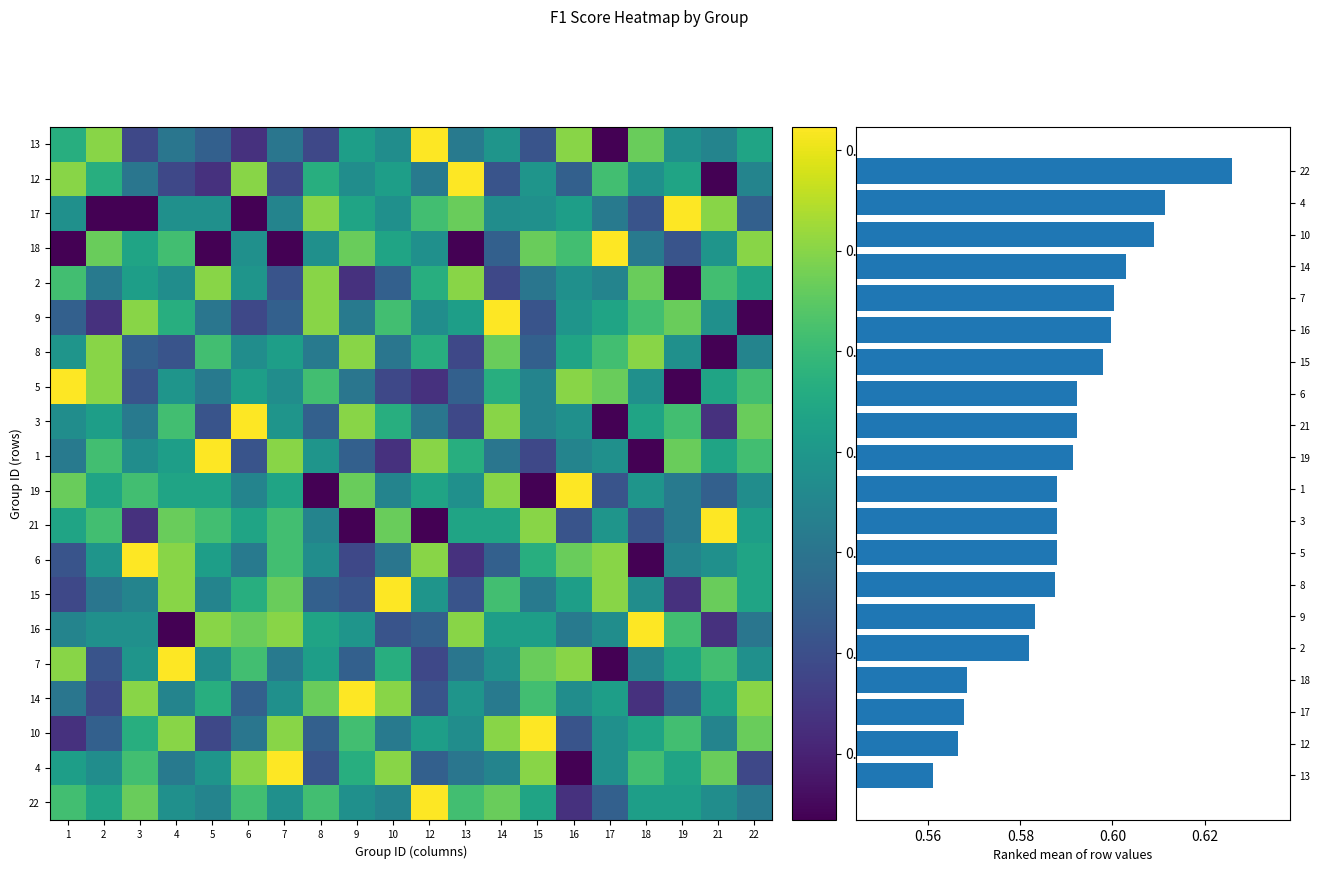

Is the value of 7 at 2 greater than the value of 21 at 12?

Yes